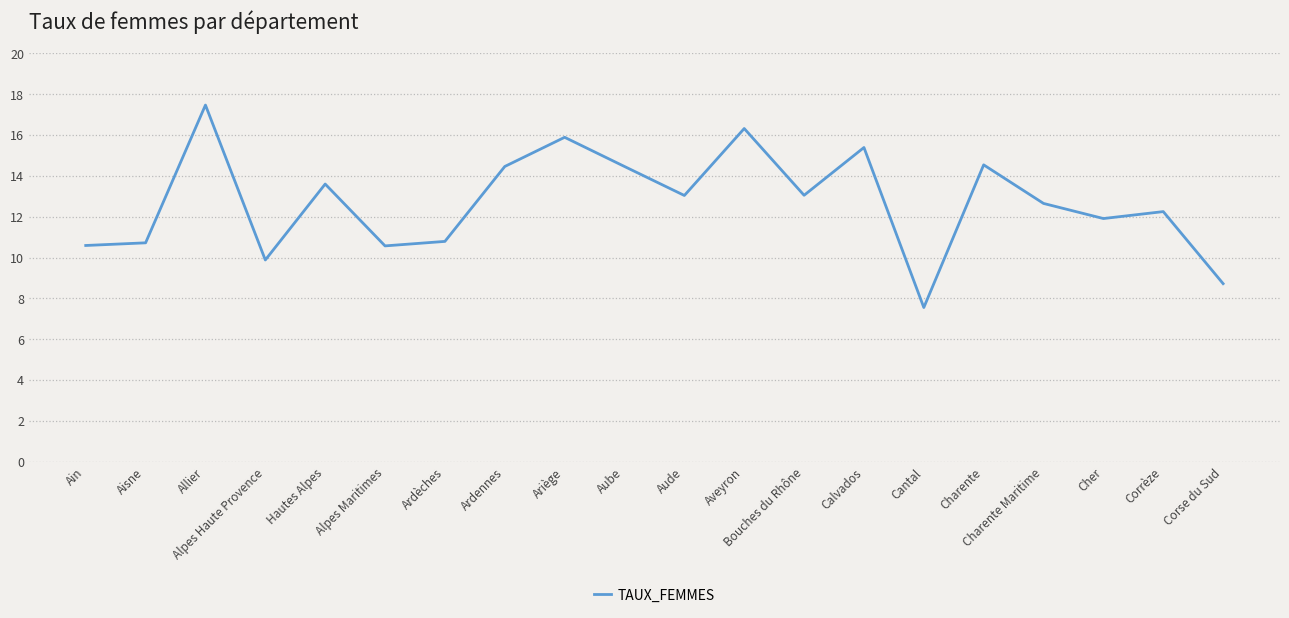

What is the difference between the values at Alpes Haute Provence and Ariège?

6.0